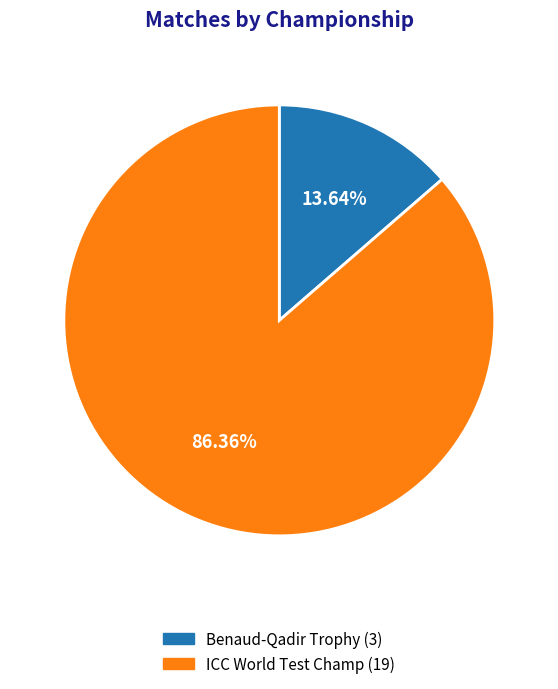

What percentage do ICC World Test Champ and Benaud-Qadir Trophy together represent?

100.0%